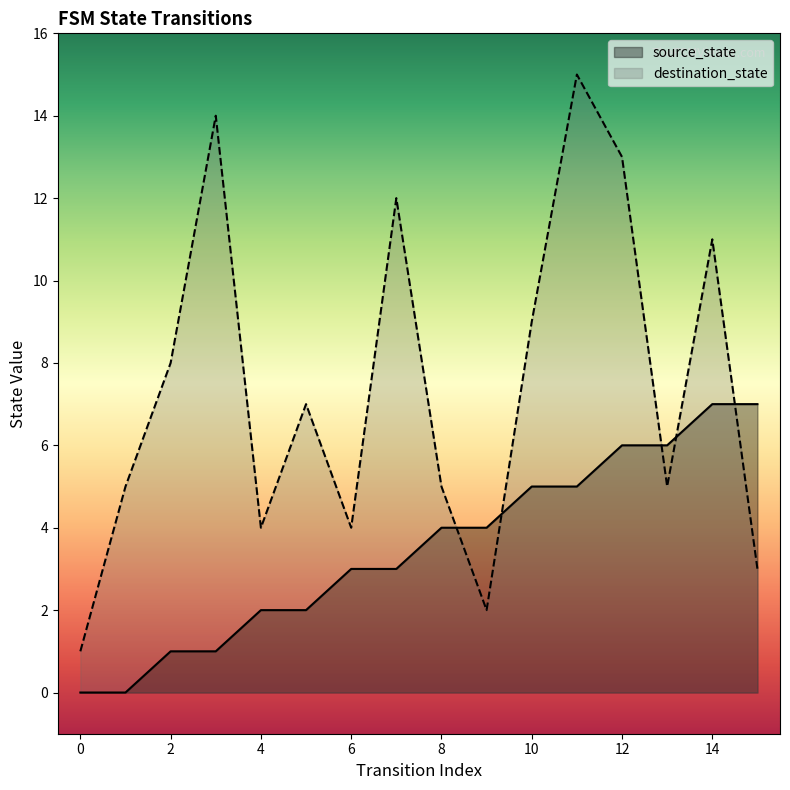

What are all the series names shown in the legend?

source_state, destination_state